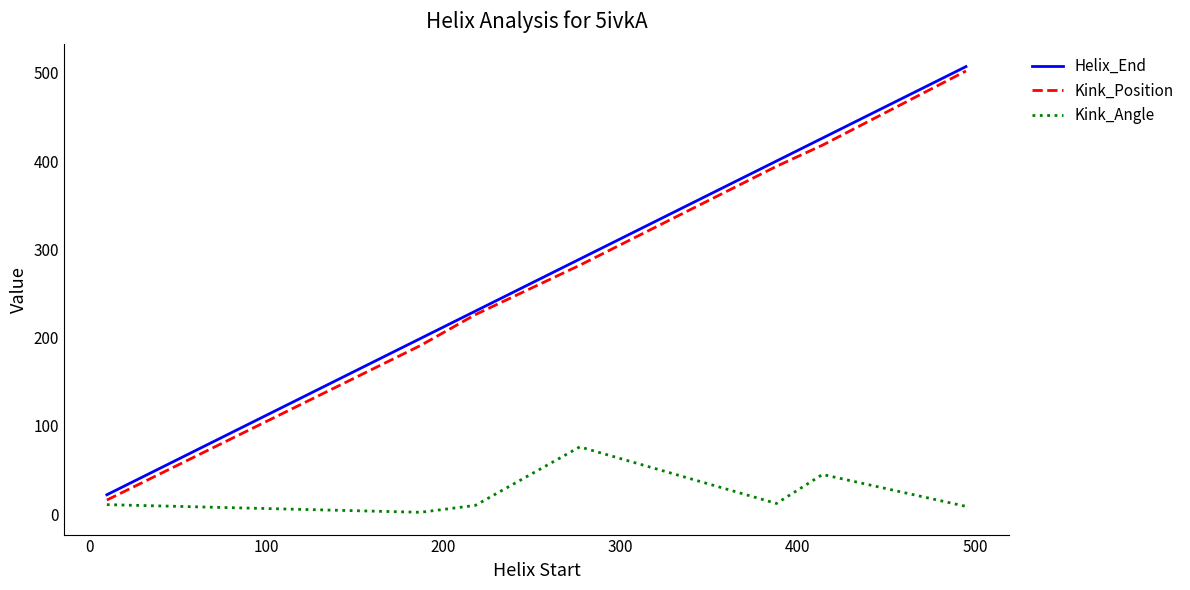

What is the minimum value for Helix_End?

22.0